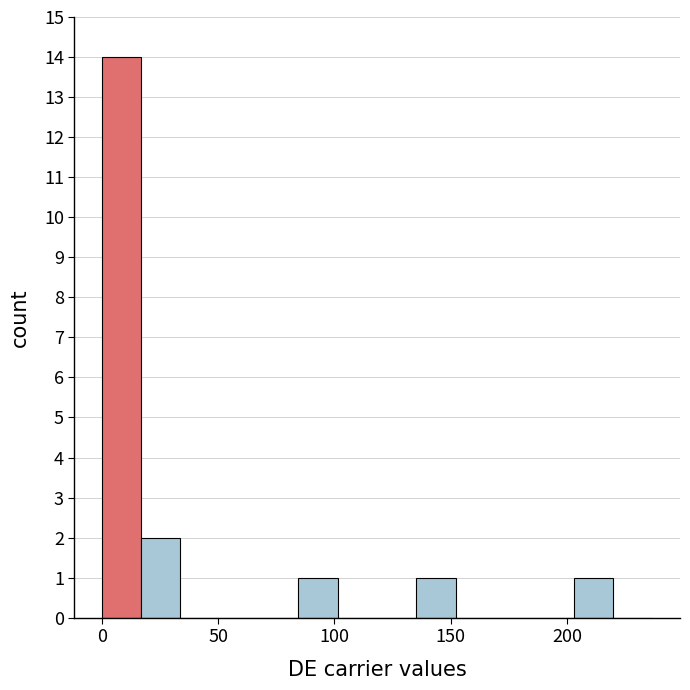

Read against the x-axis, roughly where is the centre of the tallest bar?

10